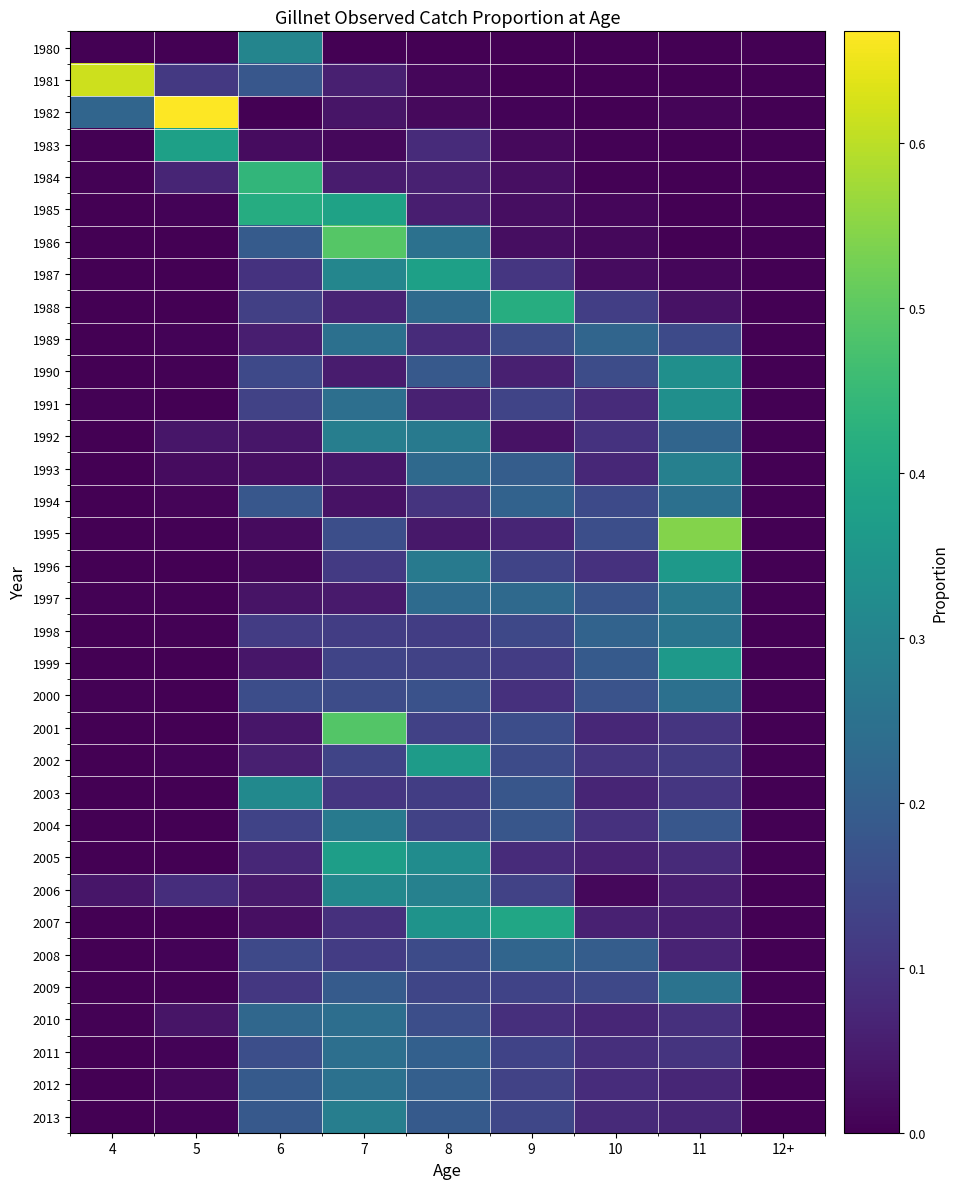

What is the difference between the highest and lowest values at 9?

0.4